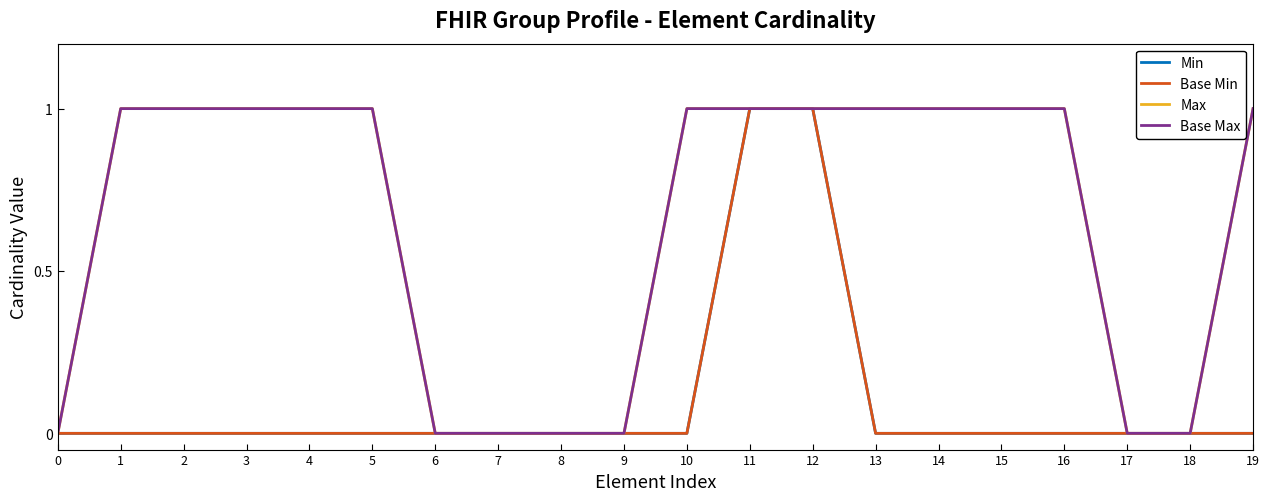

Is this an area chart (filled region under the line)?

No